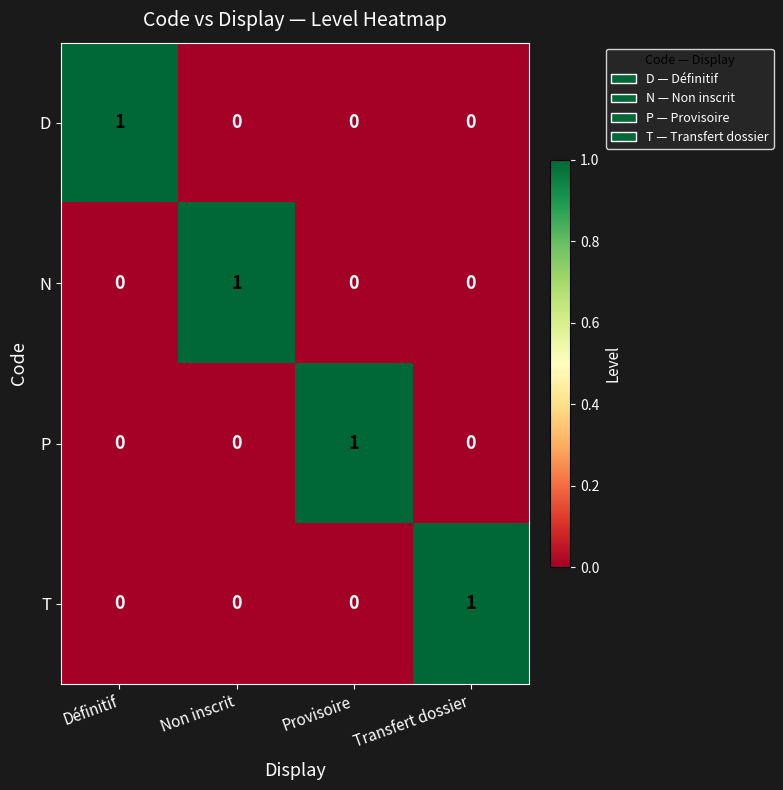

Count the number of categories in the chart.

4